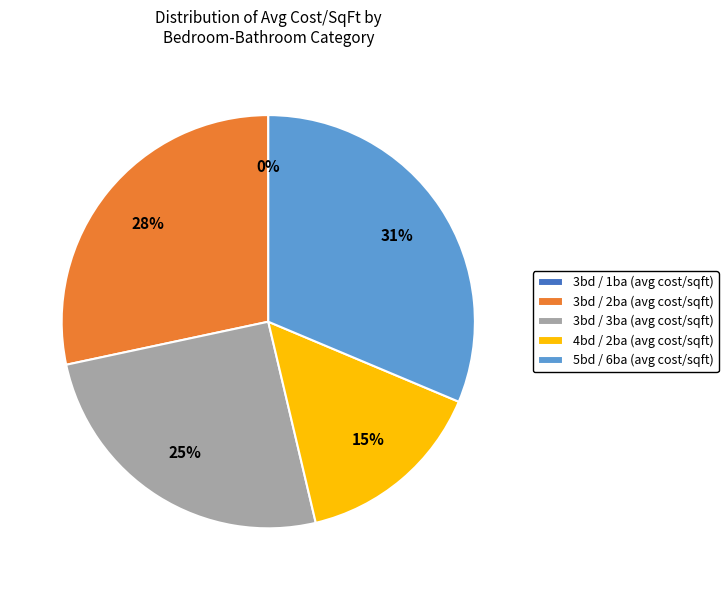

What is the smallest slice in the pie chart?

3bd